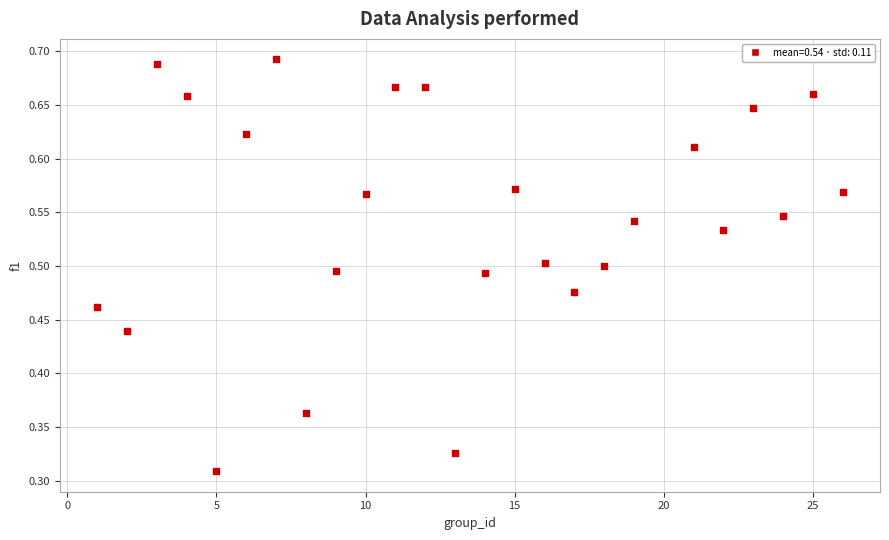

What is the range of X values (max minus min)?

25.0